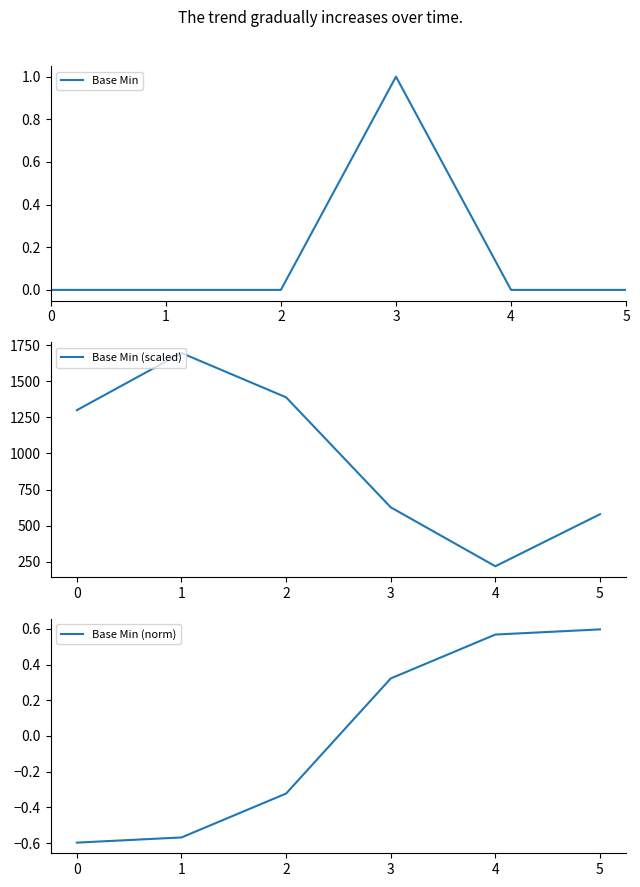

What is the value of the Base Min (scaled) point at the 4th from the left?

627.3